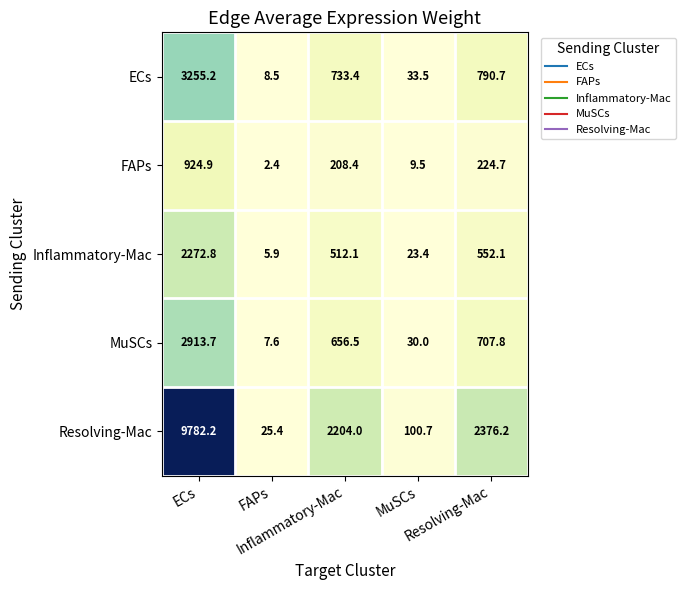

What is the maximum value shown in the chart?

9782.2